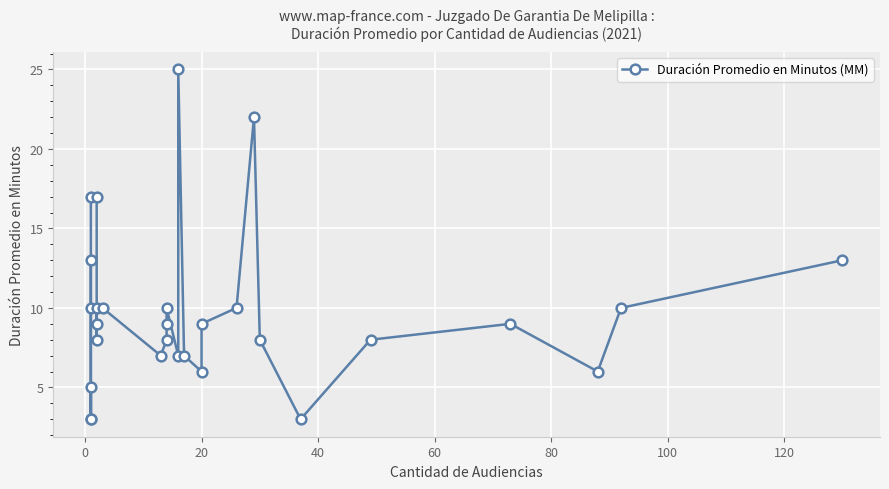

Count the number of data series in this chart.

1